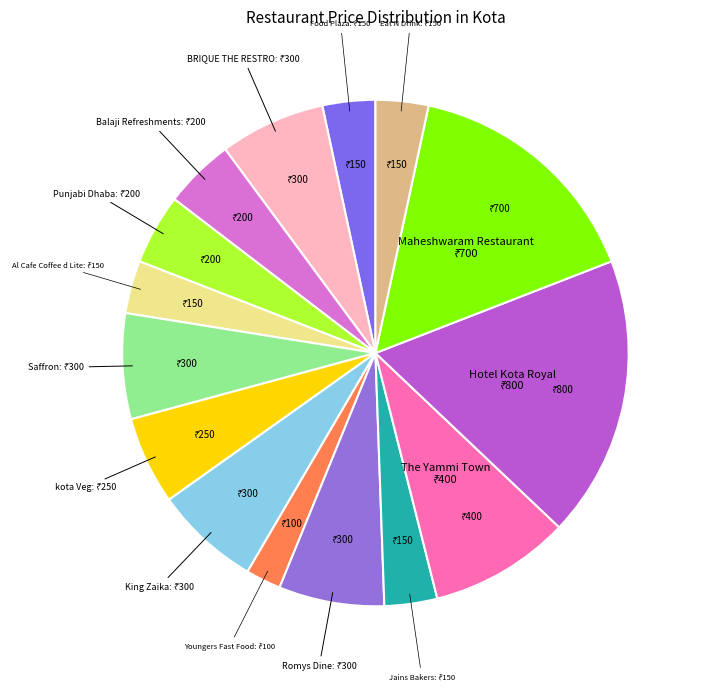

Which category has the smallest portion of the pie?

Youngers Fast Food